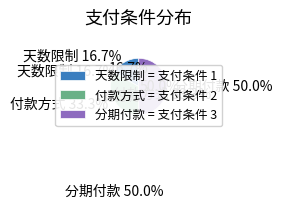

What portion of the pie excludes 付款方式?

66.7%